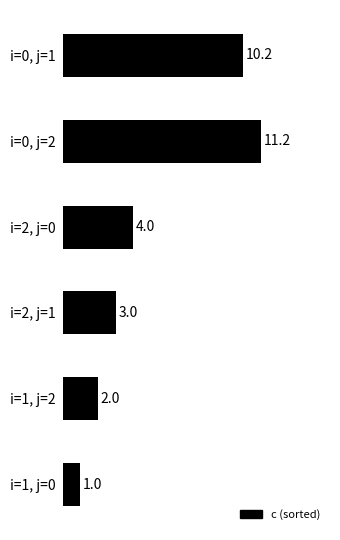

Which category has the lowest value across all series?

i=1, j=0